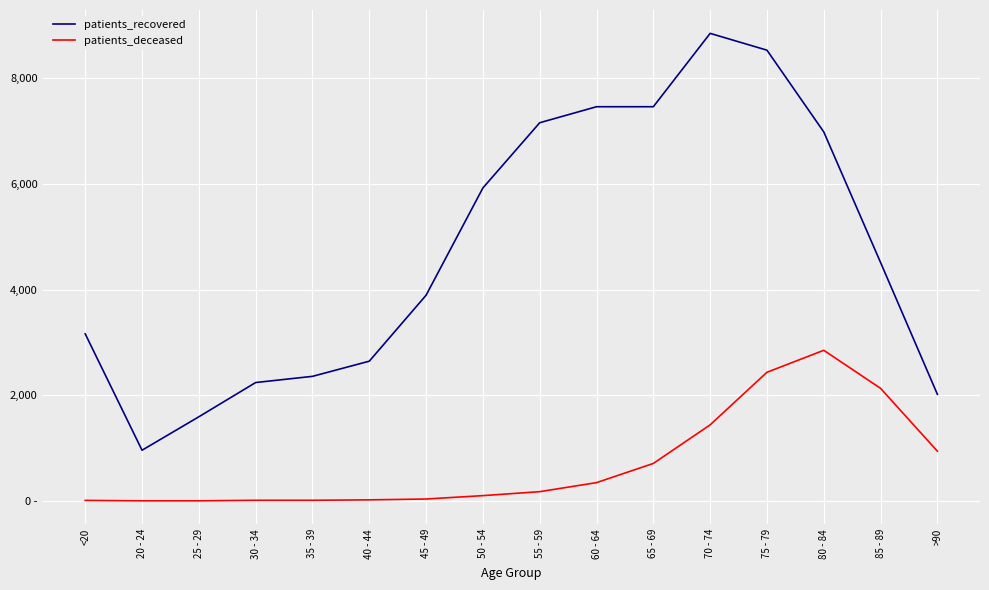

True or false: patients_recovered and patients_deceased cross at least once.

False